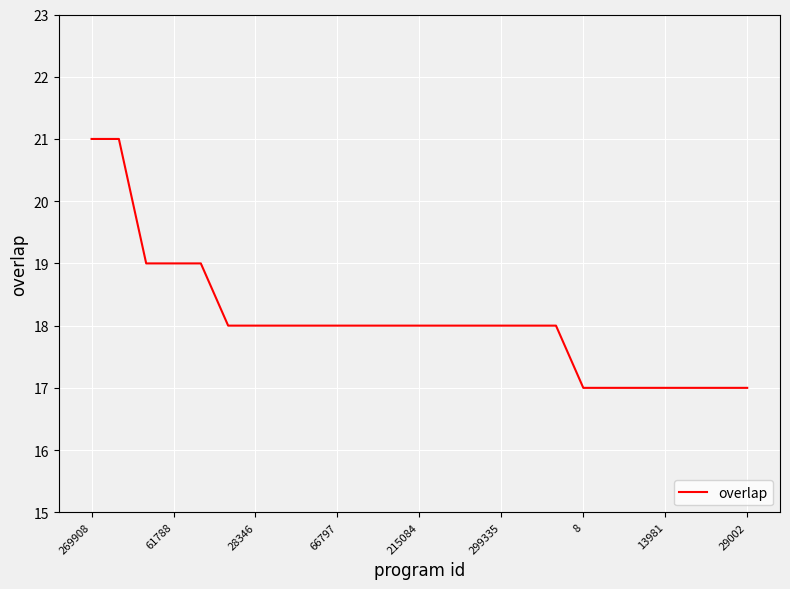

What is the maximum value shown in the chart?

21